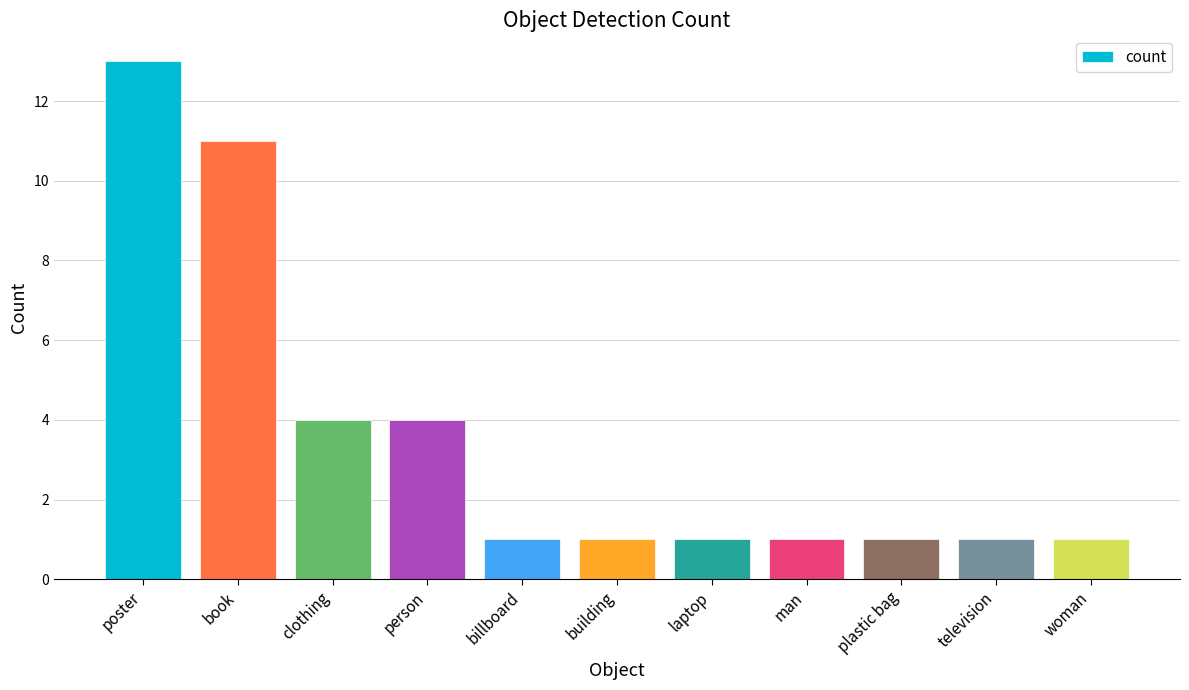

True or false: the data shows 2 at building.

False